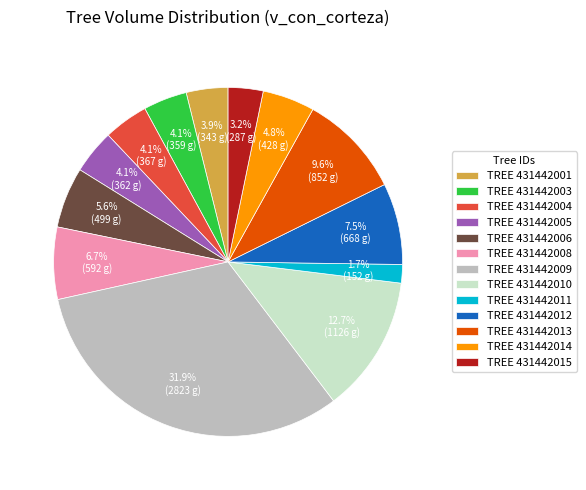

What is the total percentage of TREE 431442008 and TREE 431442005?

10.8%